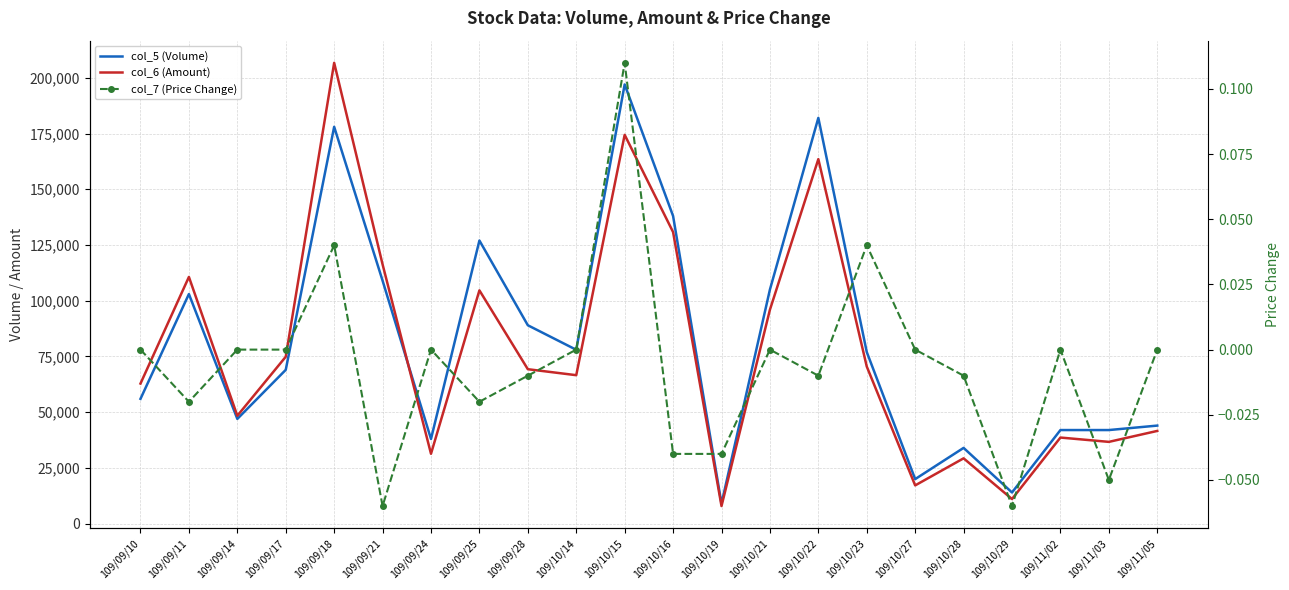

What is the sum of the col_5 (Volume) values at 109/10/27 and 109/10/28?

54000.0